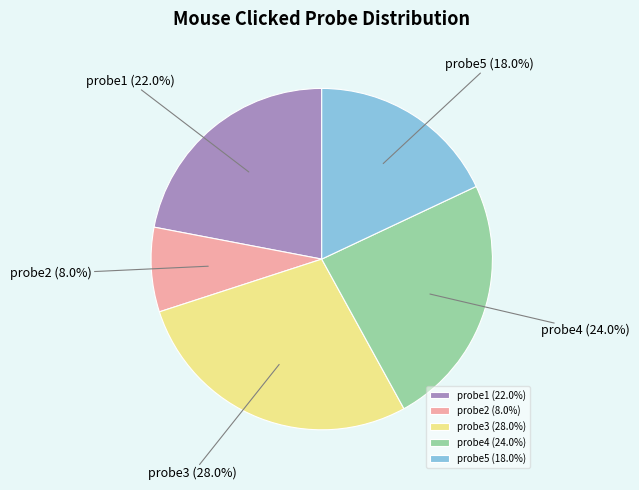

Does probe2 account for over 50% of the chart?

No